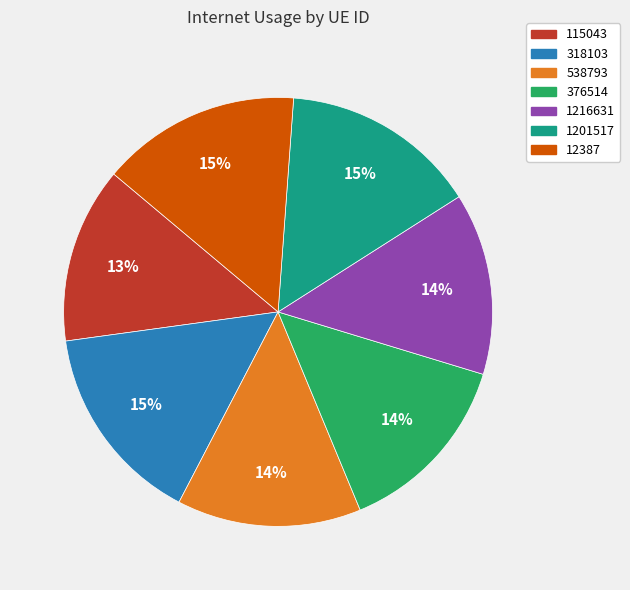

True or false: 376514 accounts for 14% of the total.

True